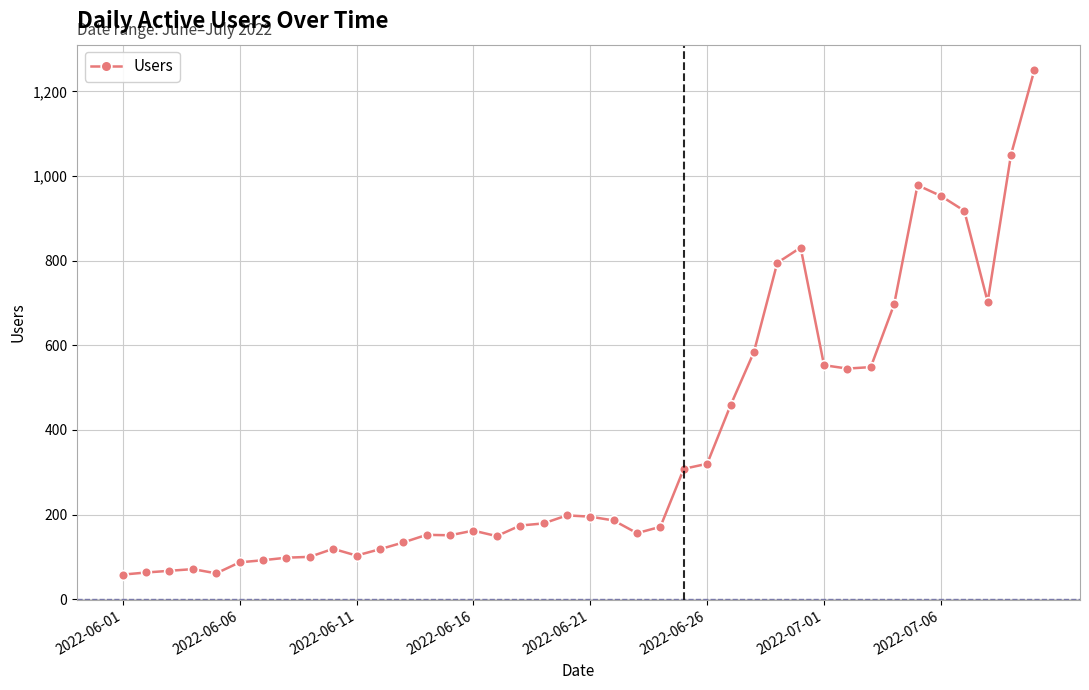

What is the minimum value shown in the chart?

58.0